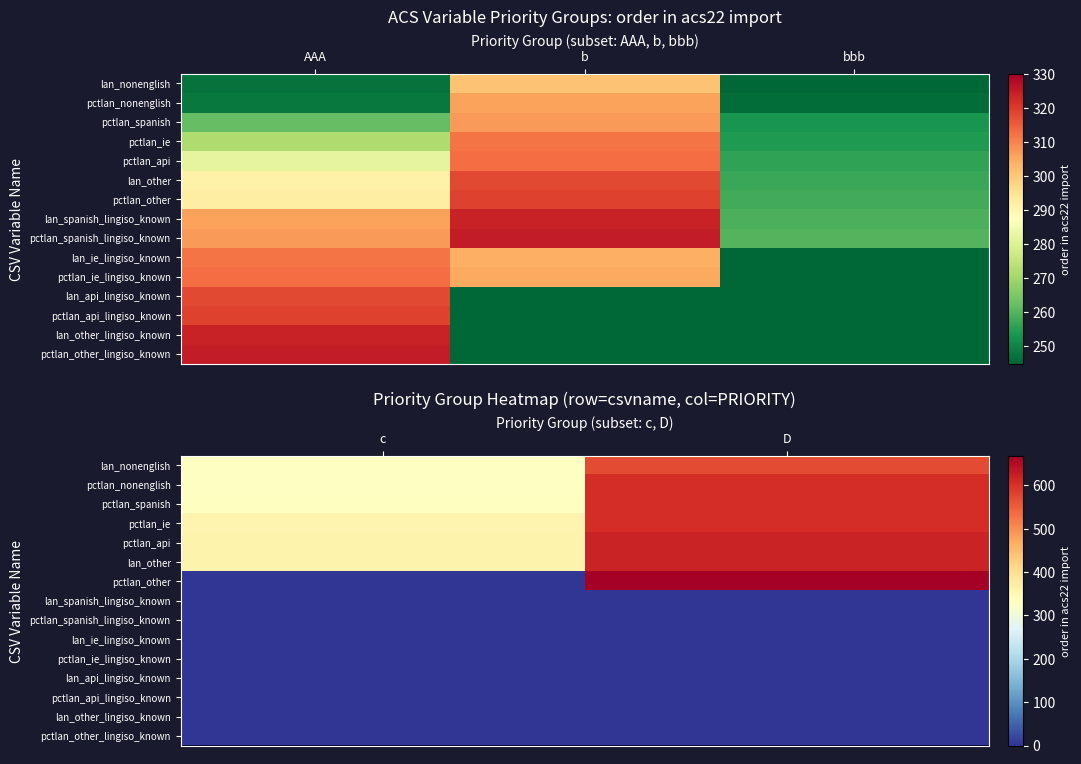

List the series in order of their peak value, highest first.

pctlan_other, lan_other, pctlan_api, pctlan_ie, pctlan_spanish, pctlan_nonenglish, lan_nonenglish, lan_spanish_lingiso_known, pctlan_spanish_lingiso_known, lan_ie_lingiso_known, pctlan_ie_lingiso_known, lan_api_lingiso_known, pctlan_api_lingiso_known, lan_other_lingiso_known, pctlan_other_lingiso_known